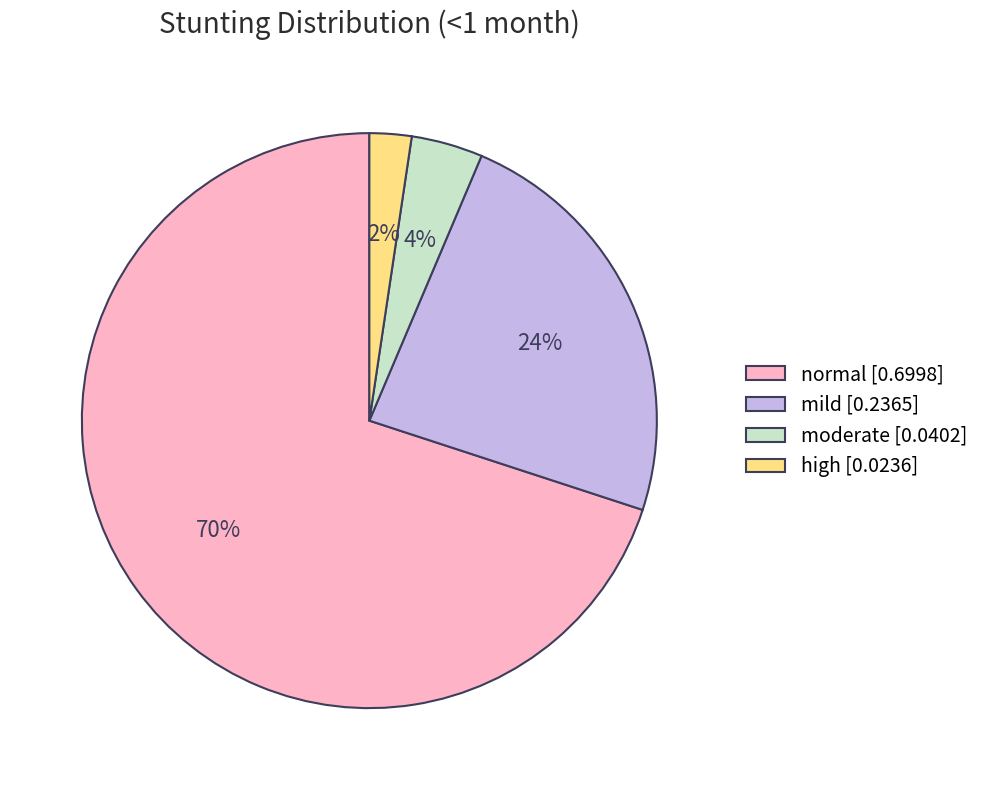

To the nearest percent, what is the average slice percentage?

25%